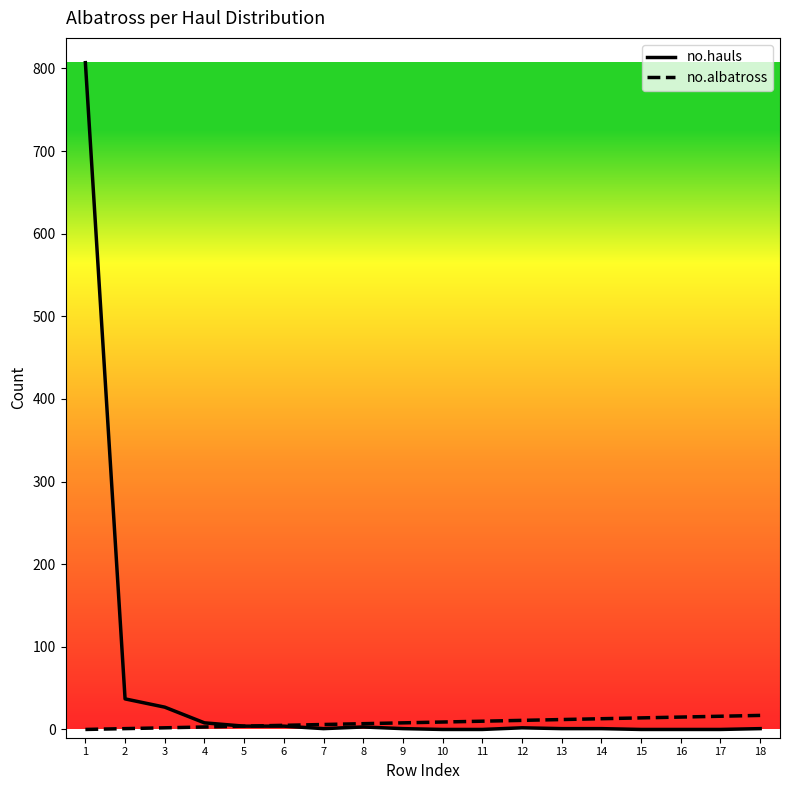

What is the maximum value shown in the chart?

807